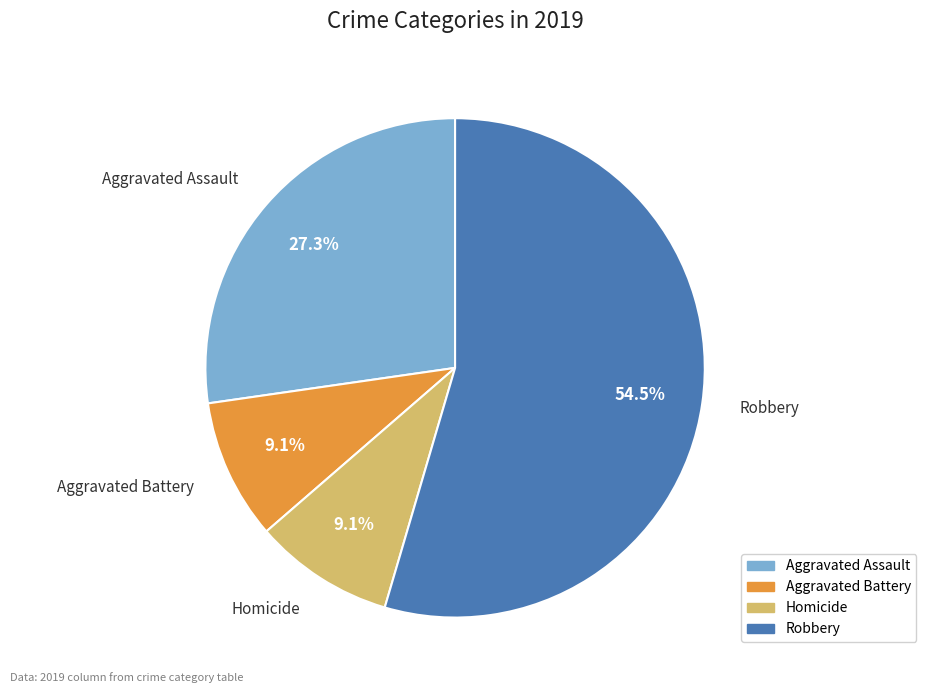

Is there any slice that represents more than half of the pie?

Yes